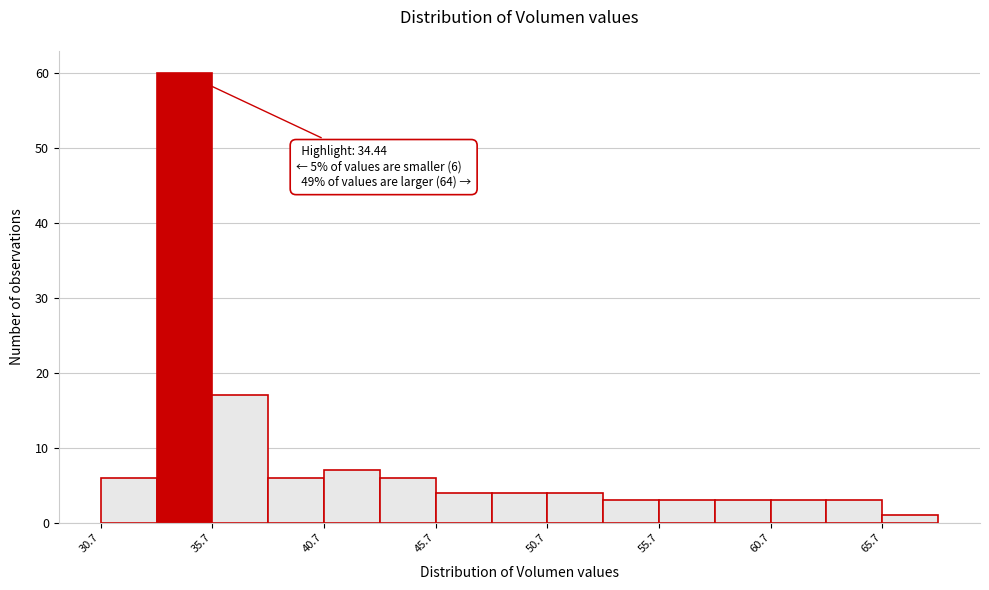

Over which range of the x-axis is the bar tallest?

33.0 to 35.5